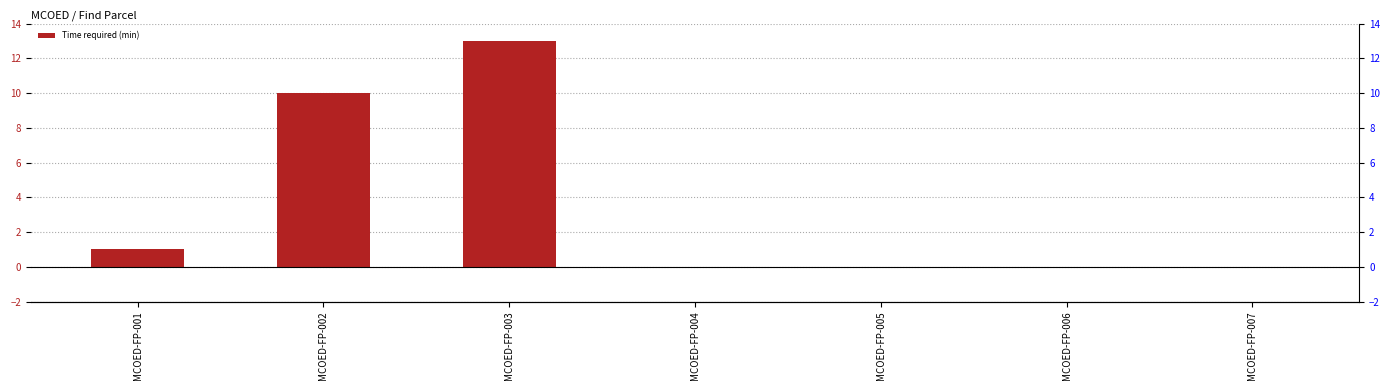

Rank the categories by value from lowest to highest.

MCOED-FP-004, MCOED-FP-005, MCOED-FP-006, MCOED-FP-007, MCOED-FP-001, MCOED-FP-002, MCOED-FP-003